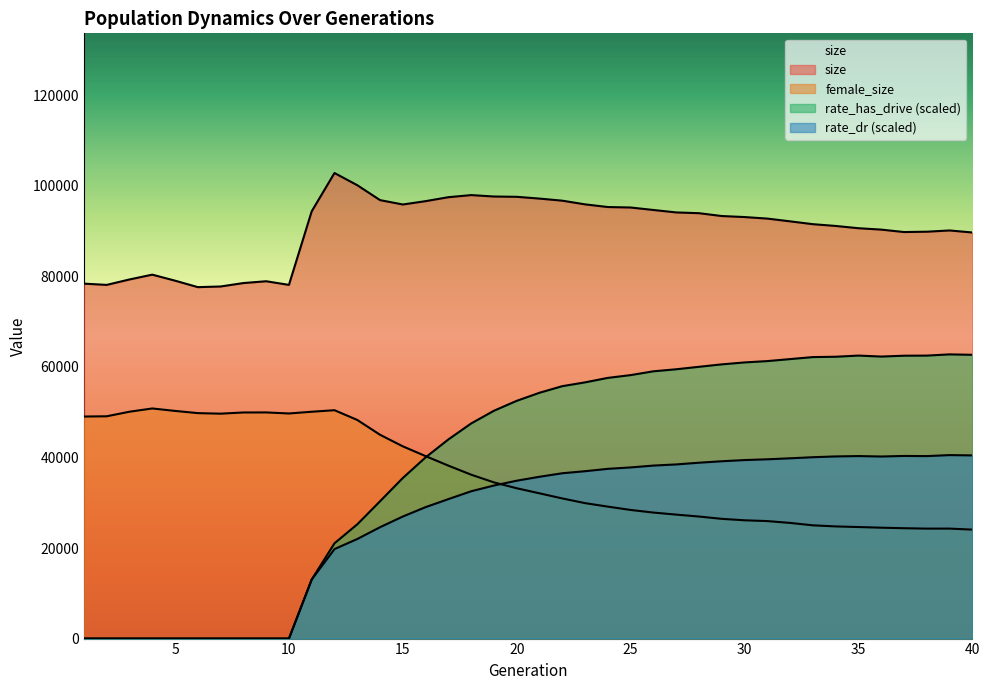

Where is the first local maximum for rate_dr?

35